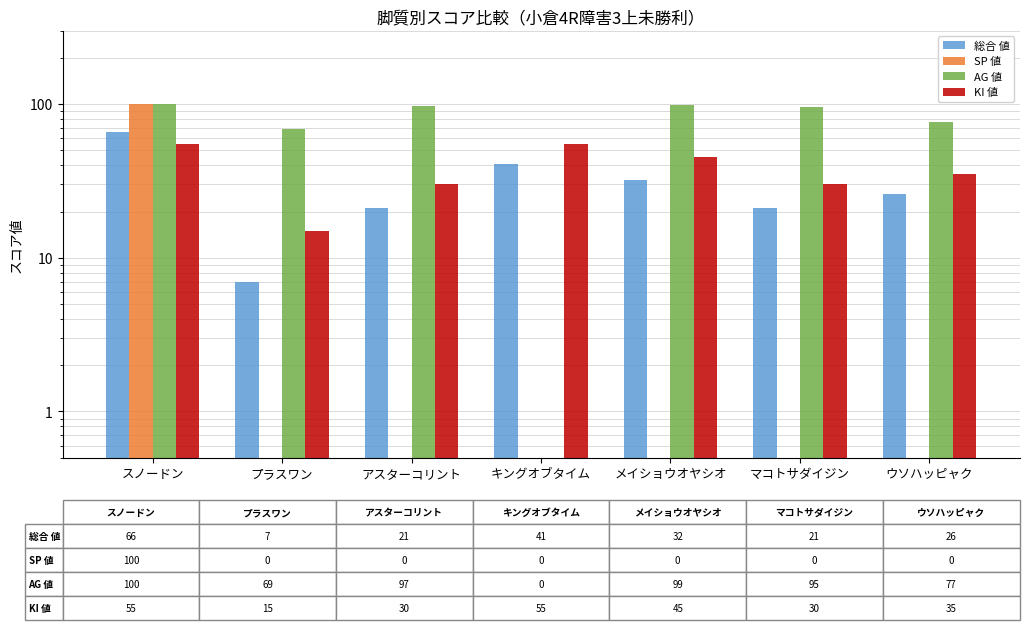

What position from the left is スノードン?

1